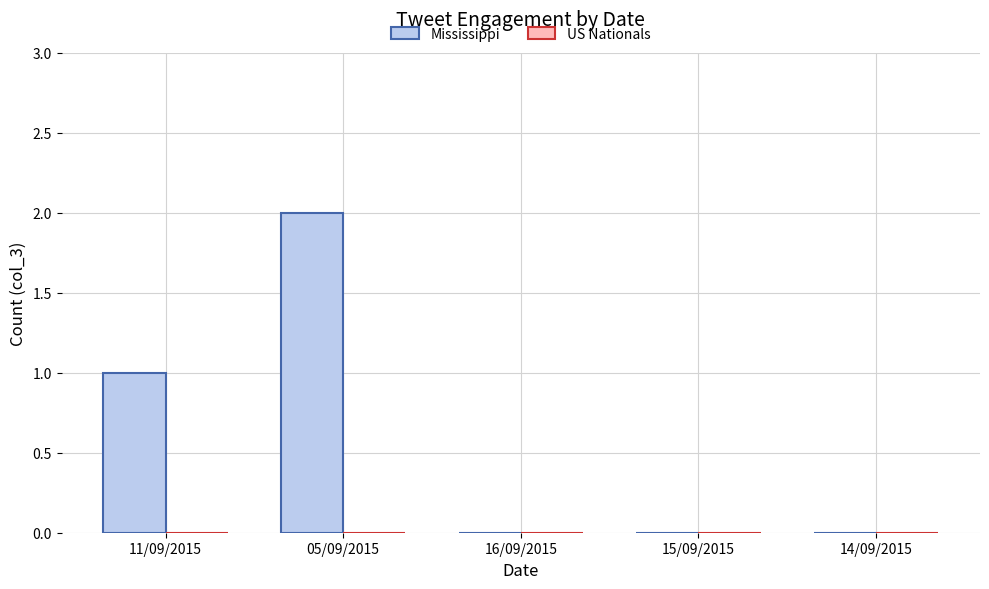

Which label corresponds to the largest value in the chart?

05/09/2015